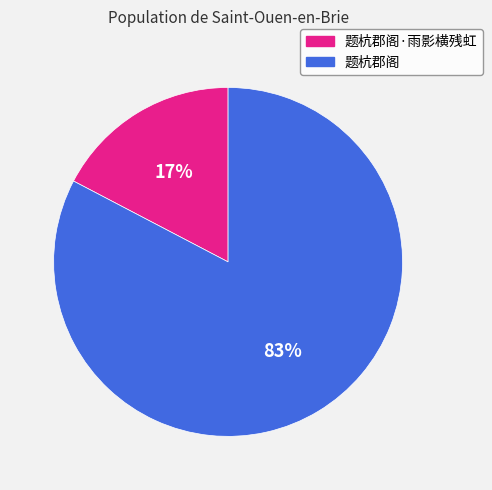

To the nearest percent, what is the average slice percentage?

50%